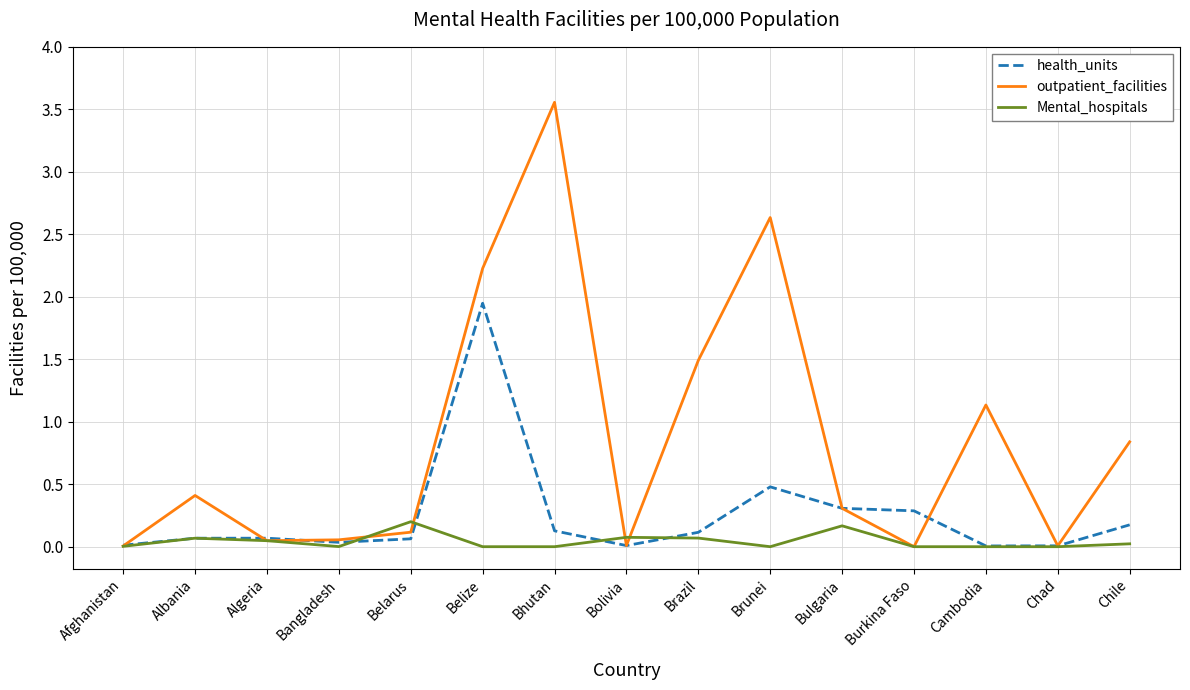

List the series in order of their overall mean, lowest first.

Mental_hospitals, health_units, outpatient_facilities